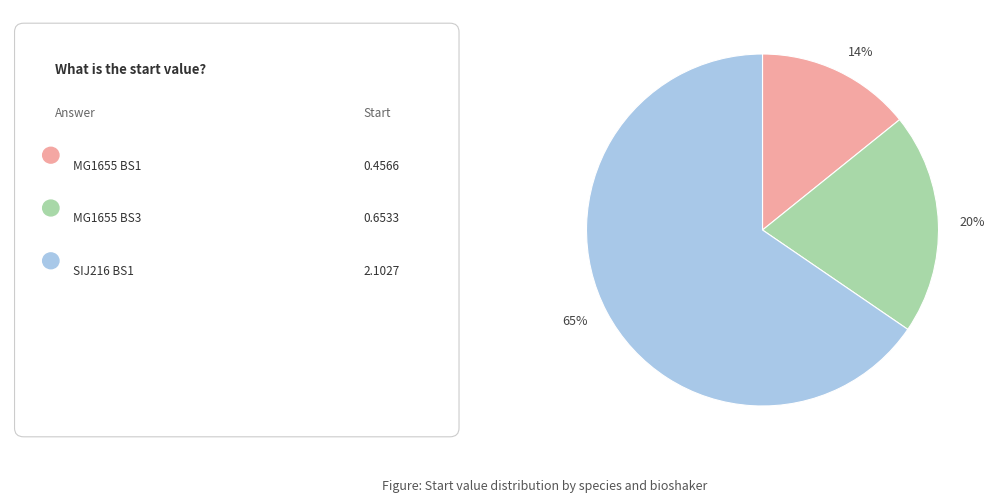

Does any single category account for the majority?

Yes